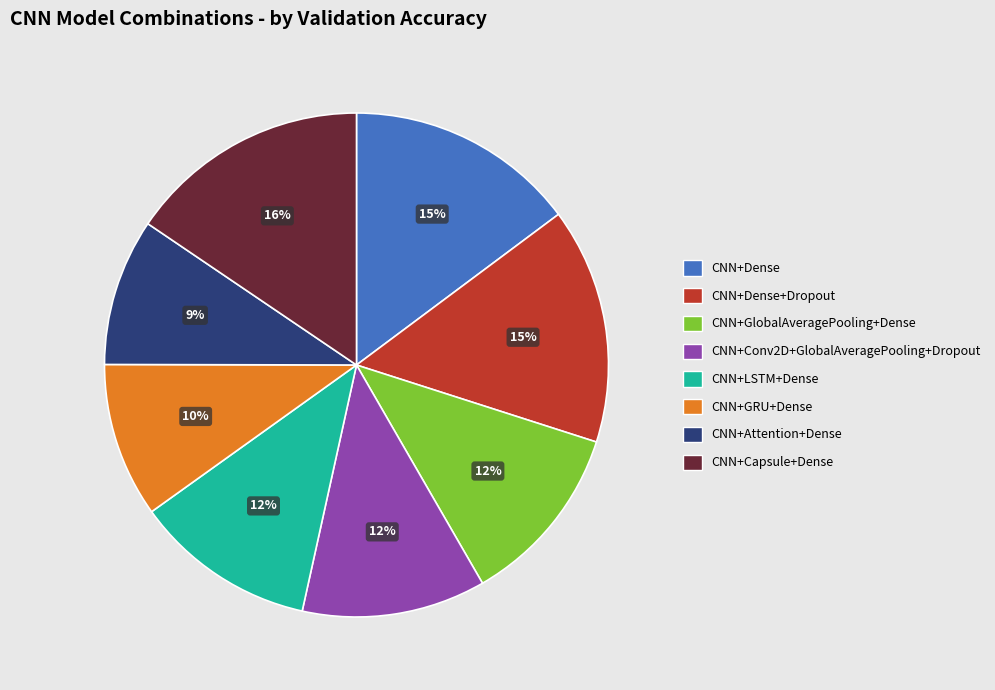

Is there a majority slice in this chart?

No